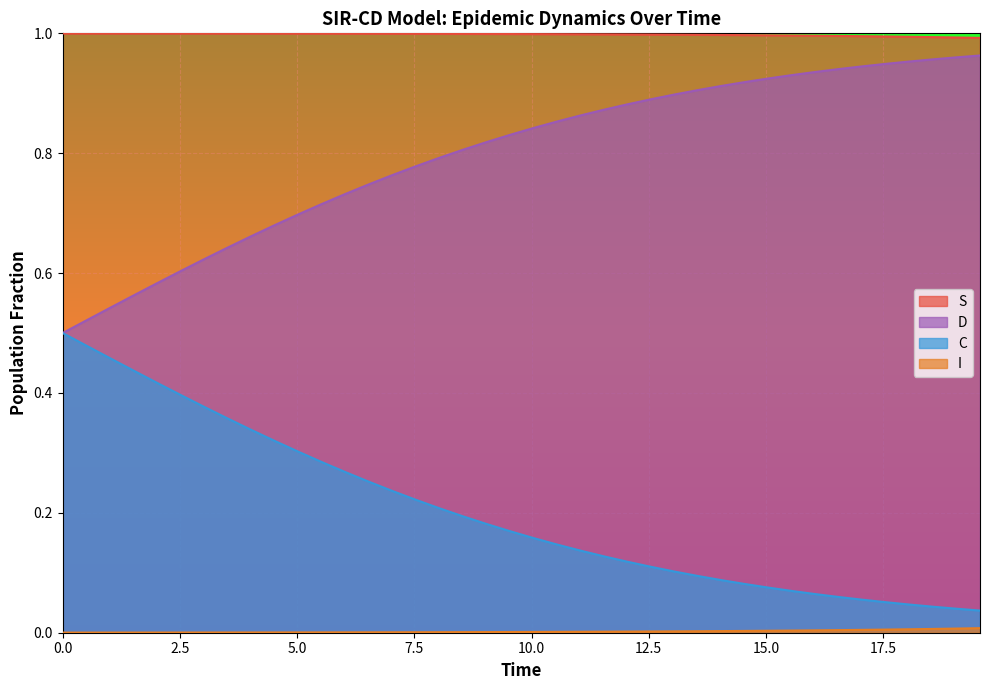

True or false: S and C cross at least once.

False